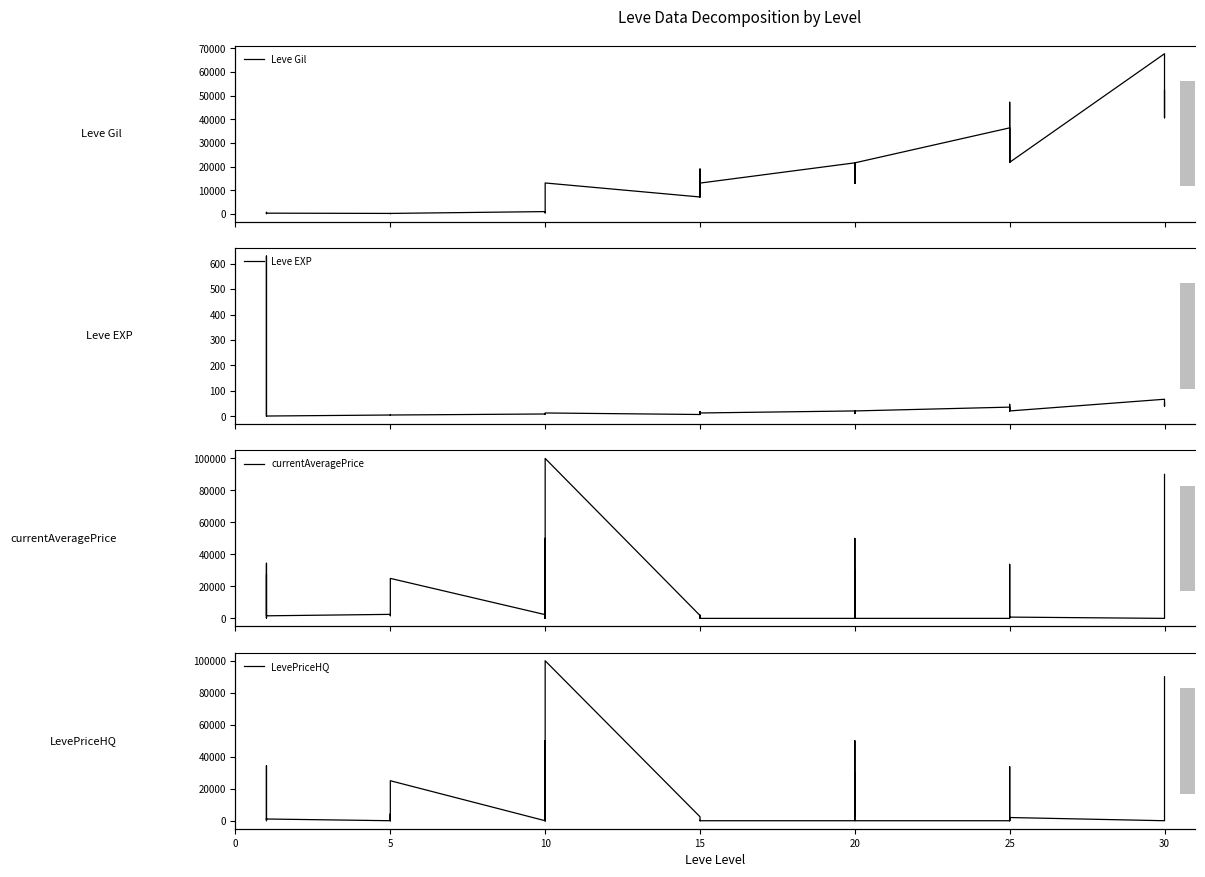

Does the chart contain any negative values?

No